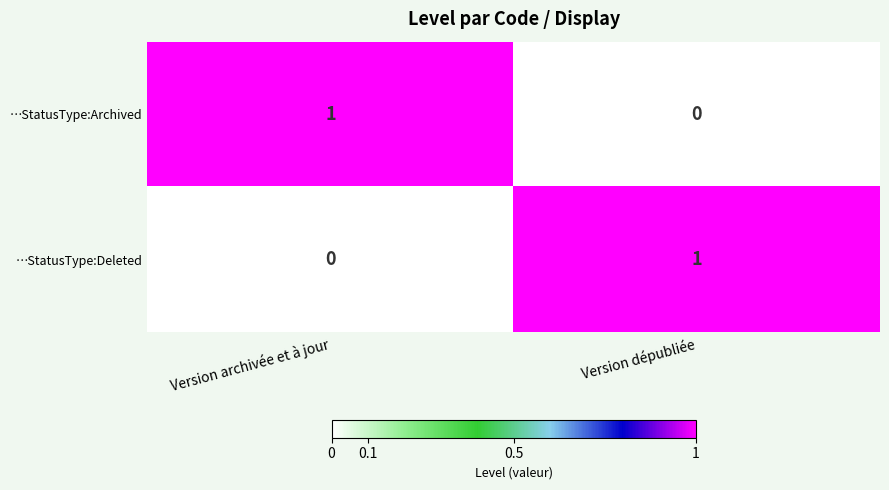

Is the value of …StatusType:Deleted at Version archivée et à jour greater than the value of …StatusType:Archived at Version archivée et à jour?

No